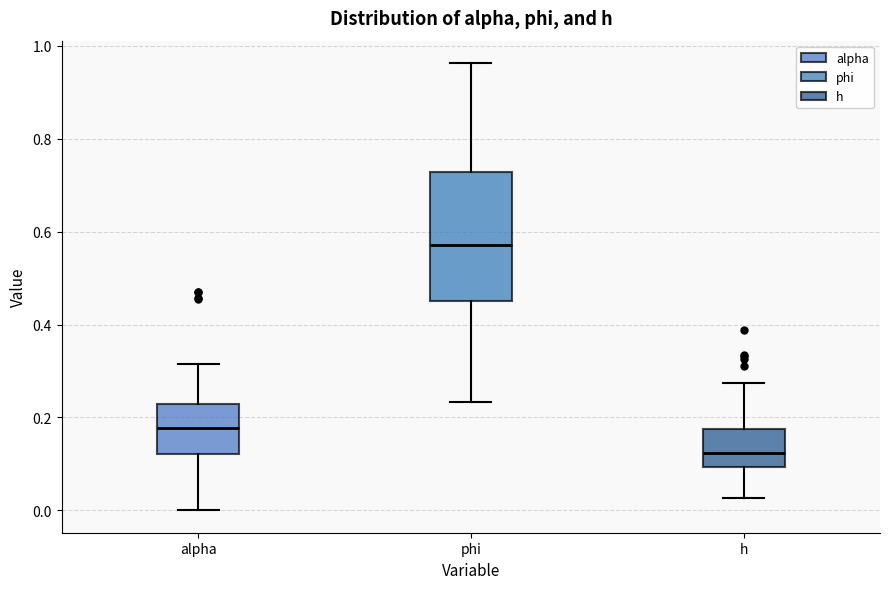

Which box is the tallest, from its lower edge to its upper edge?

phi